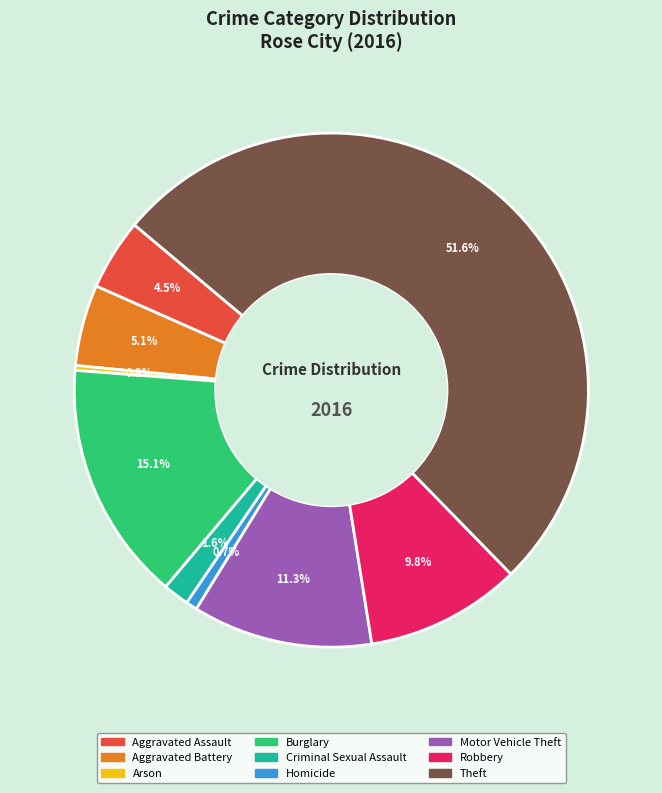

Which category has the biggest portion of the pie?

Theft